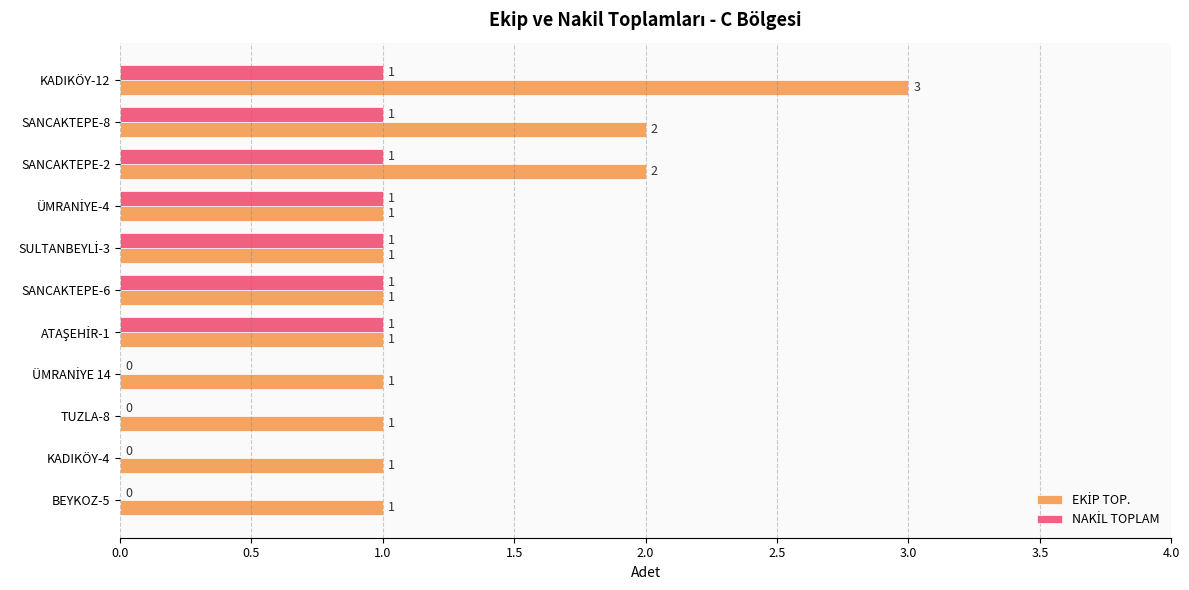

Which category has the highest value across all series?

KADIKÖY-12